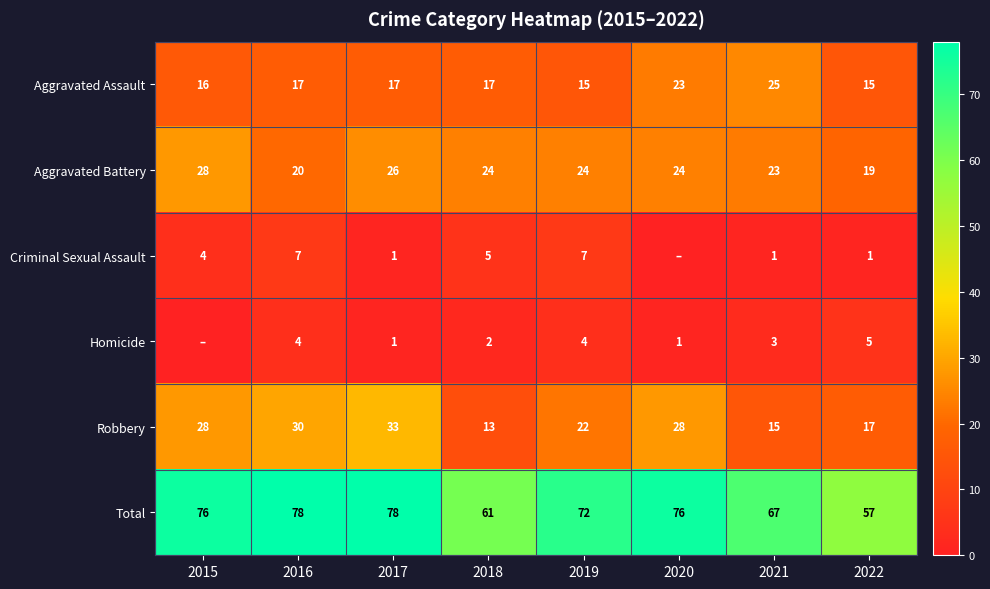

Rank the series at 2018 from highest to lowest value.

Total, Aggravated Battery, Aggravated Assault, Robbery, Criminal Sexual Assault, Homicide